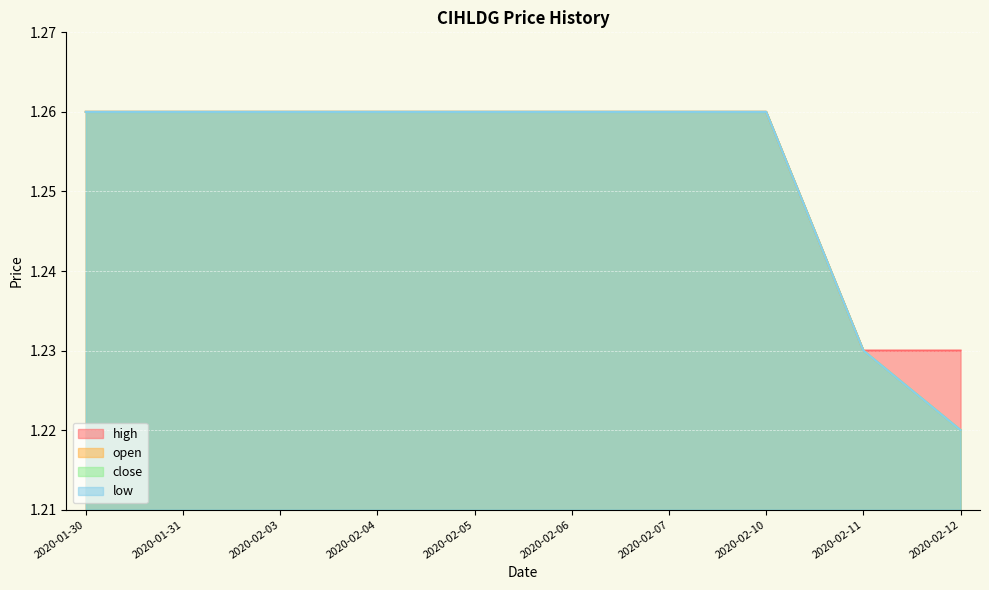

Between 2020-02-03 and 2020-02-12, which is larger?

2020-02-03